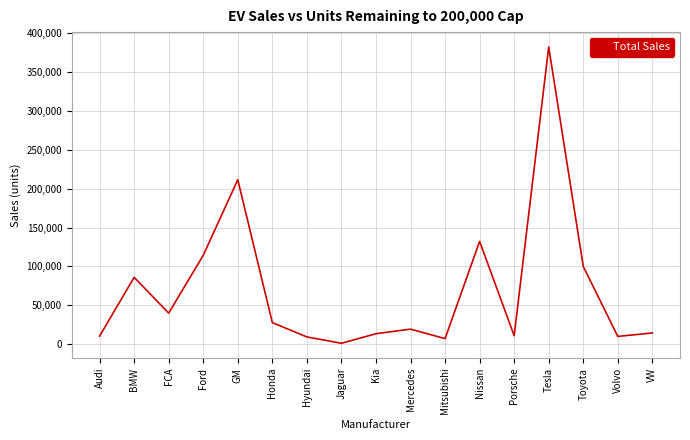

Count the number of data series in this chart.

1